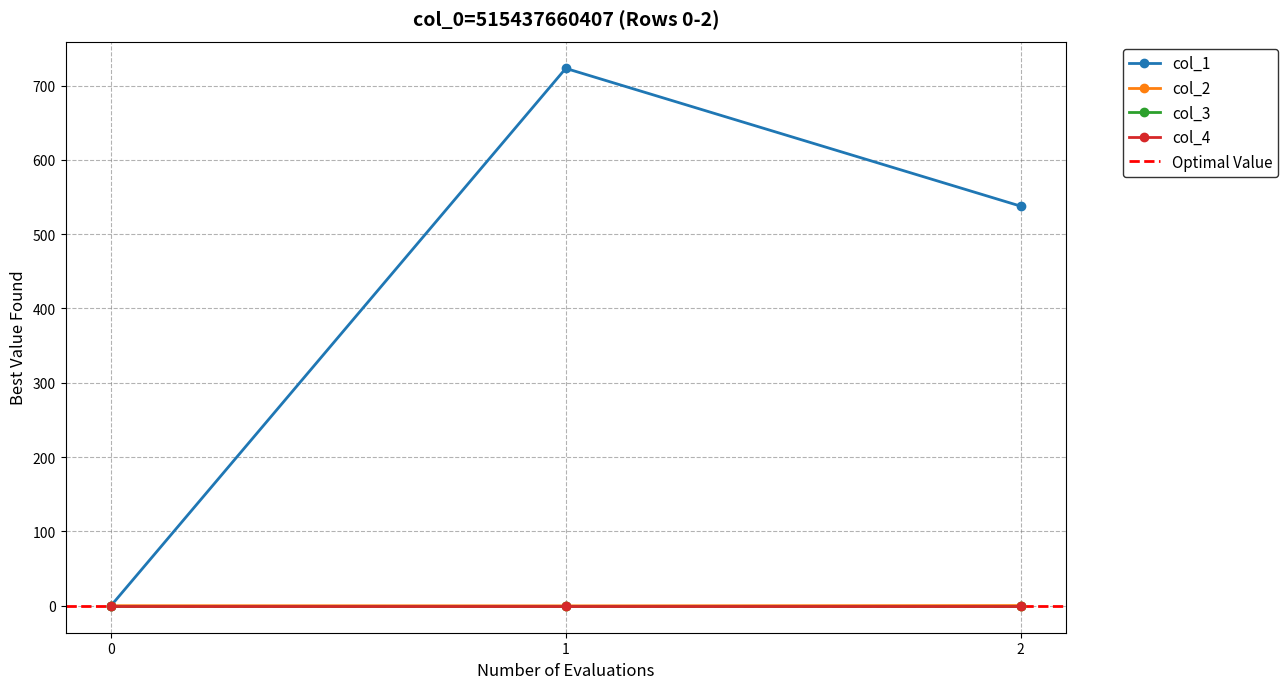

Count the number of categories in the chart.

3